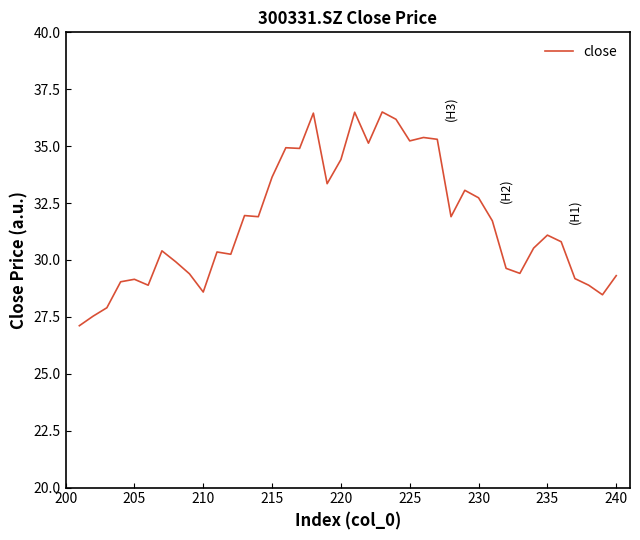

How many lines are shown in the chart?

1